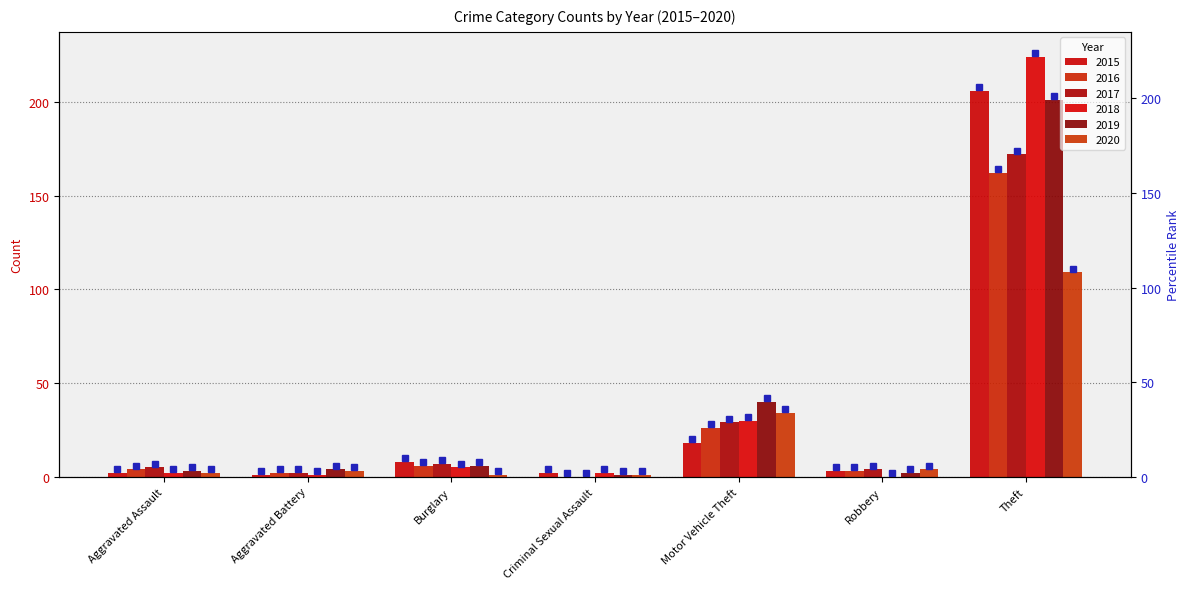

The value of 2019 at Aggravated Assault is 5. True or false?

False